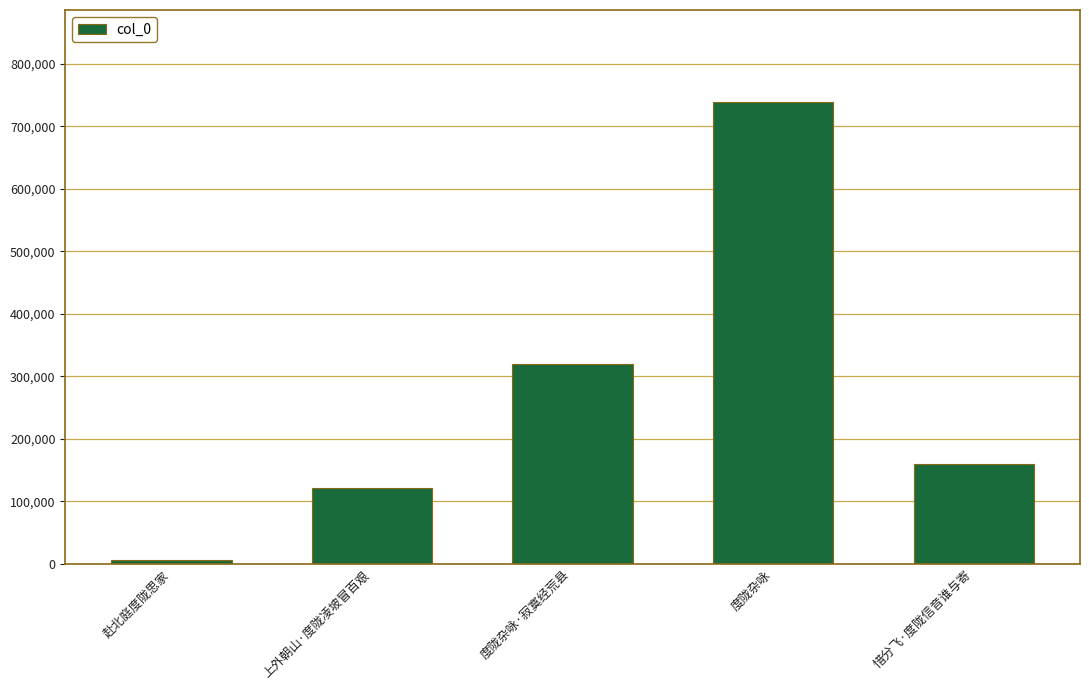

What is the ratio of the value at 度陇杂咏 to the value at 惜分飞·度陇信音谁与寄?

4.6